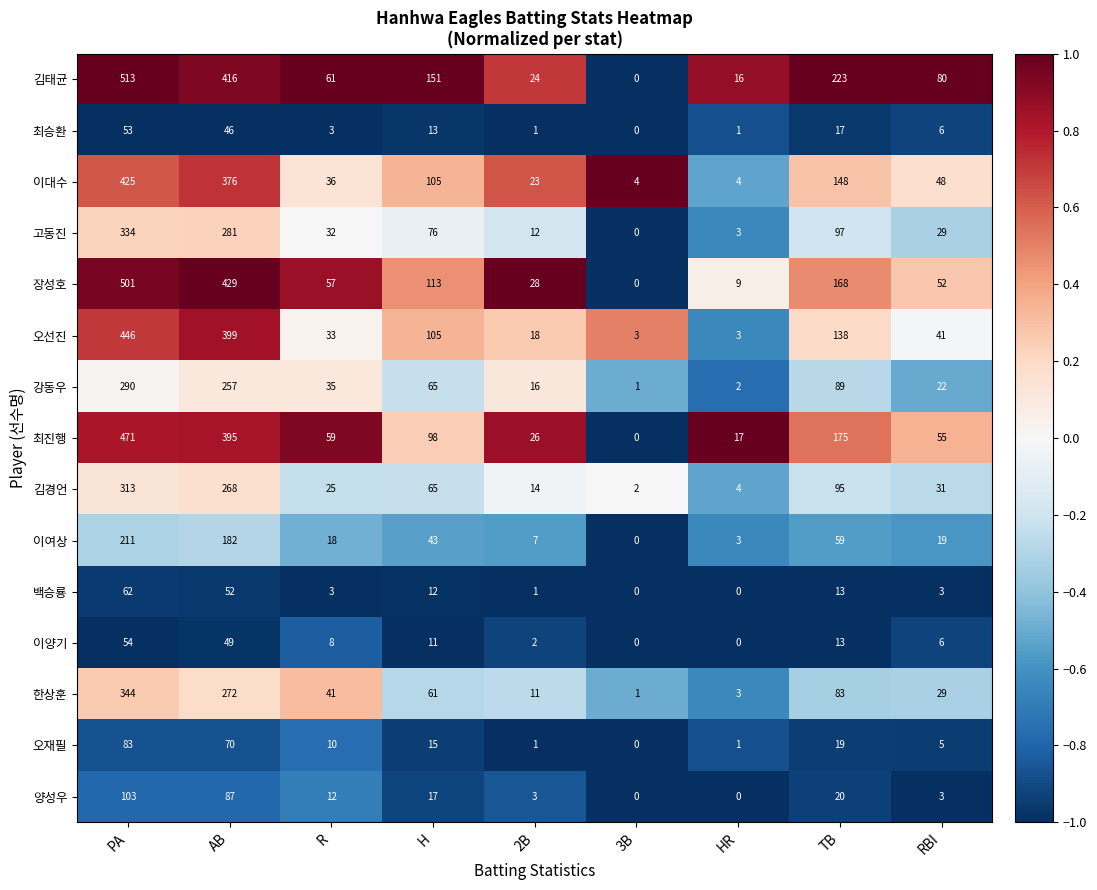

The 이대수 series shows 14 at RBI. True or false?

False